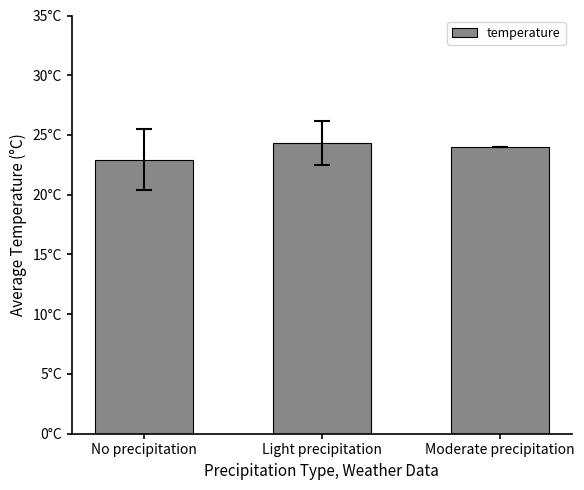

Are the bars horizontal?

No